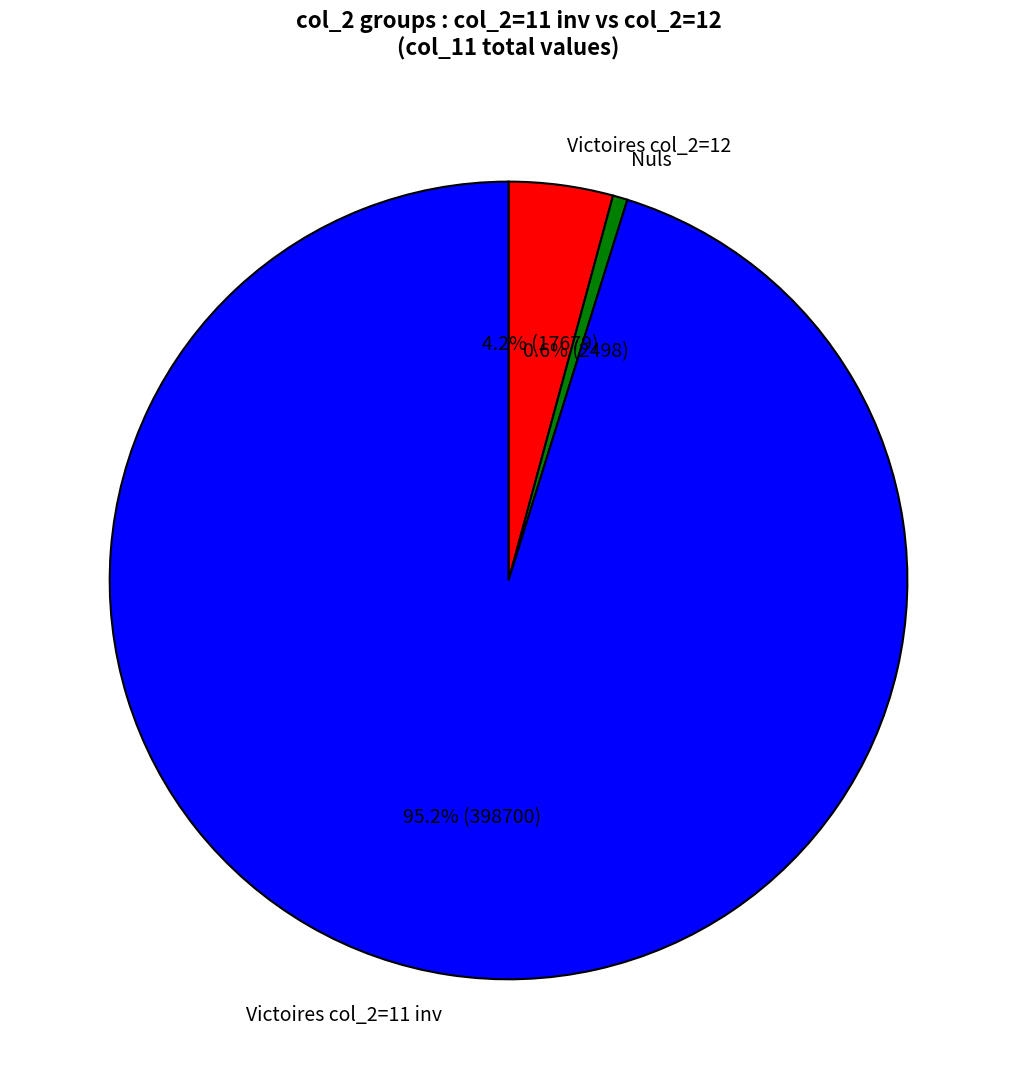

Which has a higher value, Victoires col_2=11 inv or Victoires col_2=12?

Victoires col_2=11 inv